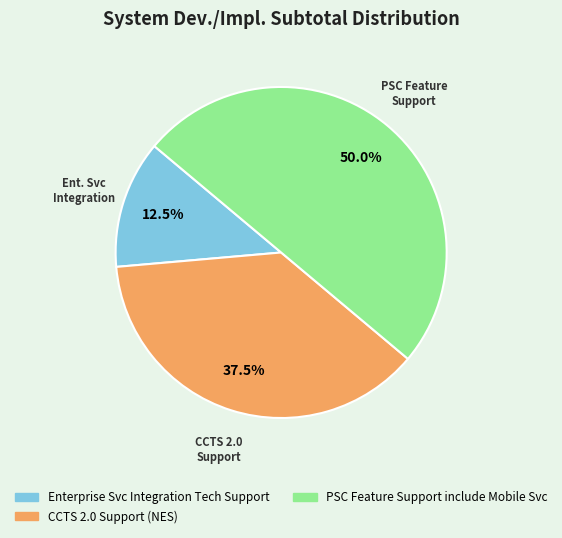

Does Enterprise Svc Integration Tech Support represent more than half of the total?

No